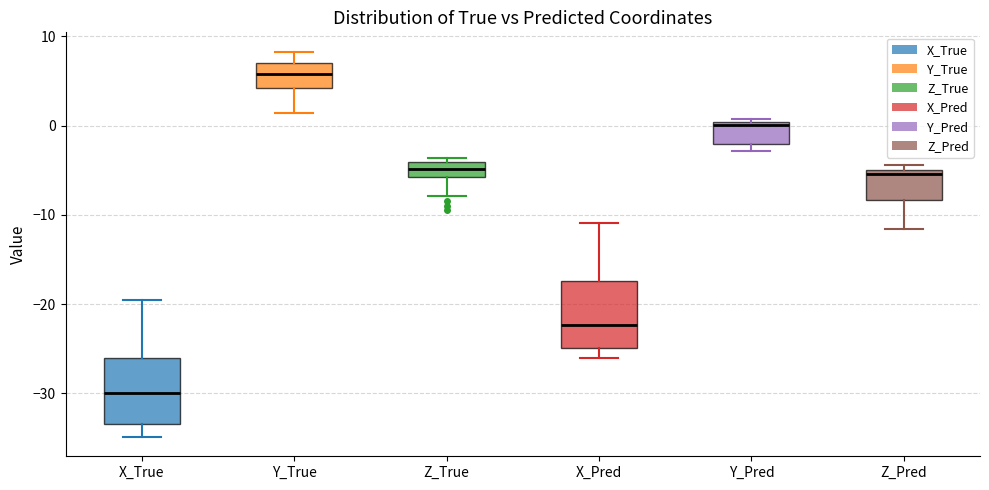

Which box's median line is the highest?

Y_True